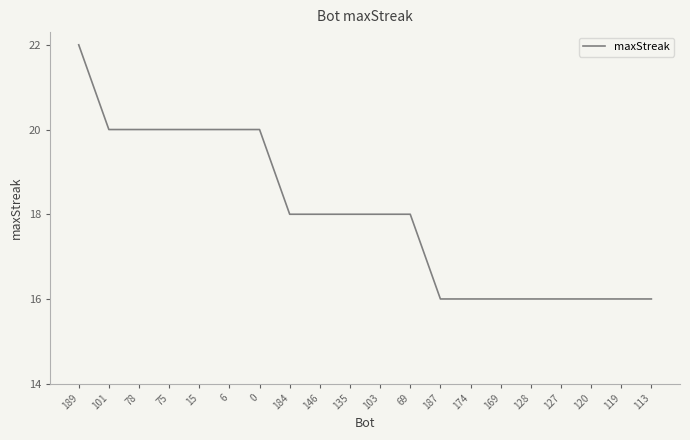

What position from the right is 135?

11